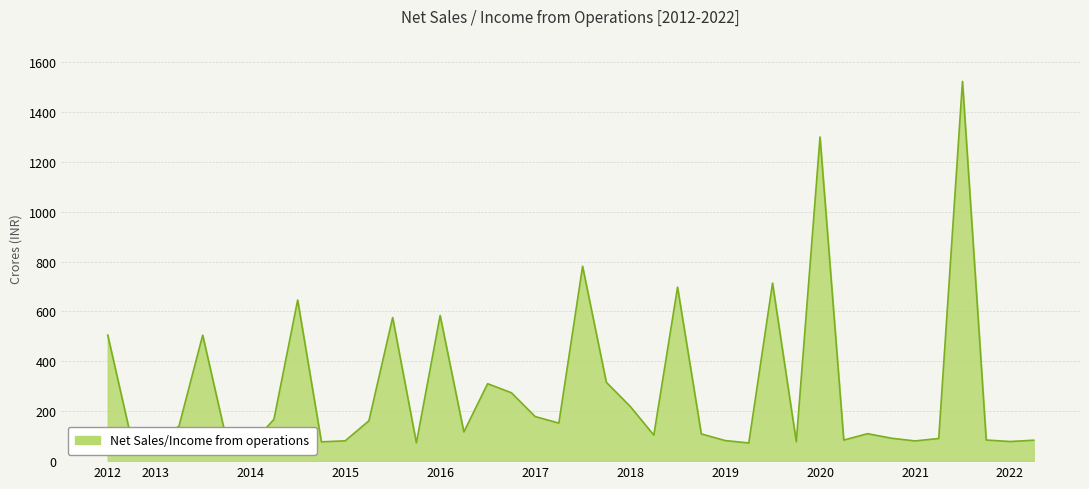

Rank the categories by value from highest to lowest.

2021-09-30, 2020-03-31, 2017-09-30, 2019-09-30, 2018-09-30, 2014-09-30, 2016-03-31, 2015-09-30, 2012-09-30, 2013-09-30, 2017-12-31, 2016-09-30, 2016-12-31, 2018-03-31, 2017-03-31, 2014-06-30, 2015-06-30, 2017-06-30, 2013-06-30, 2016-06-30, 2020-09-30, 2018-12-31, 2018-06-30, 2020-12-31, 2021-06-30, 2012-12-31, 2013-12-31, 2021-12-31, 2020-06-30, 2022-06-30, 2019-03-31, 2015-03-31, 2021-03-31, 2013-03-31, 2022-03-31, 2019-12-31, 2014-12-31, 2015-12-31, 2019-06-30, 2014-03-31